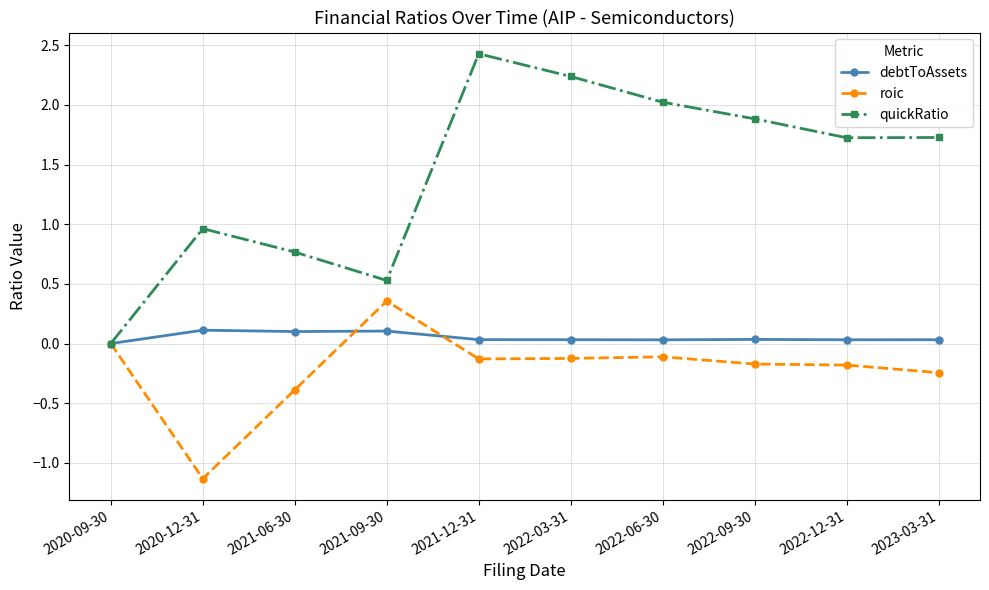

Which category has the lowest value across all series?

2020-12-31